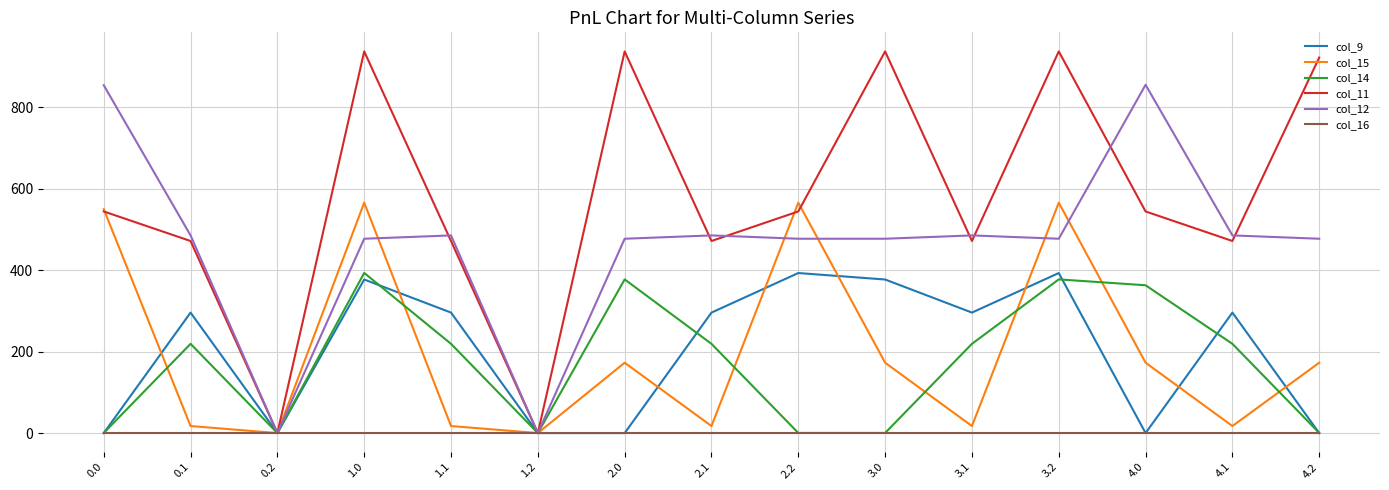

Which series has the widest spread of values?

col_11